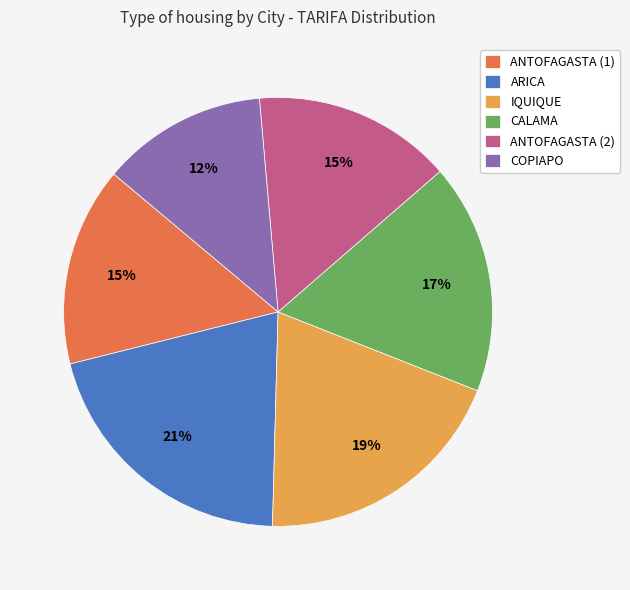

How many segments does this pie chart have?

6